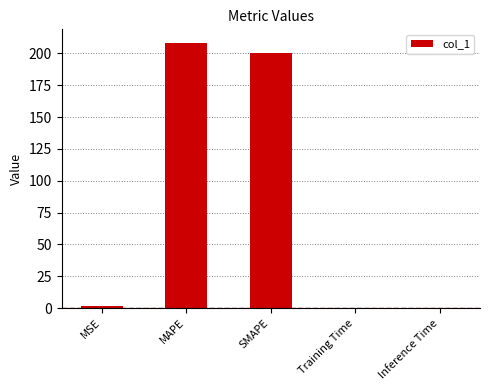

What is the sum of all values?

410.0